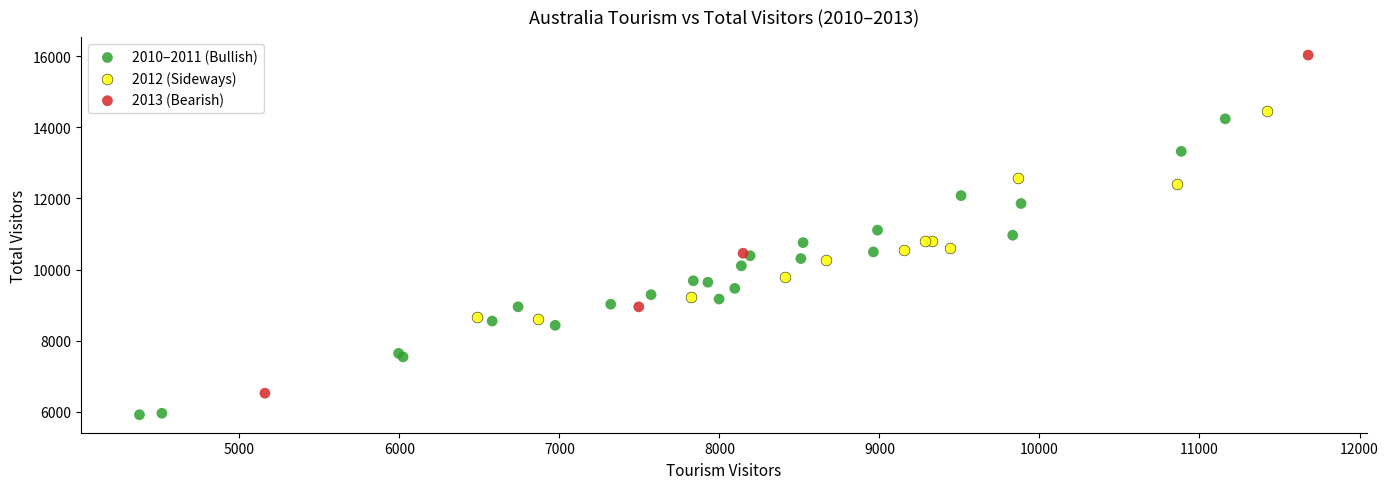

Which series contains the lowest Y value?

2010–2011 (Bullish)